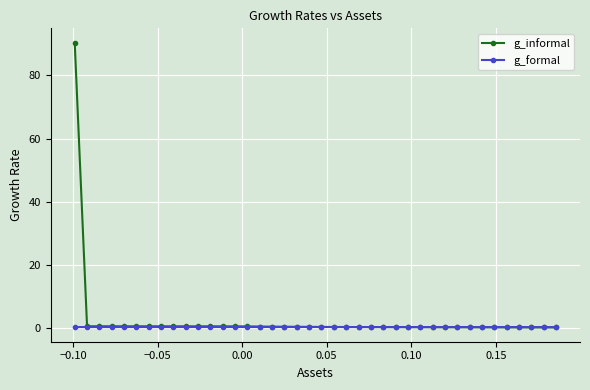

Which series has the largest range (max minus min)?

g_informal